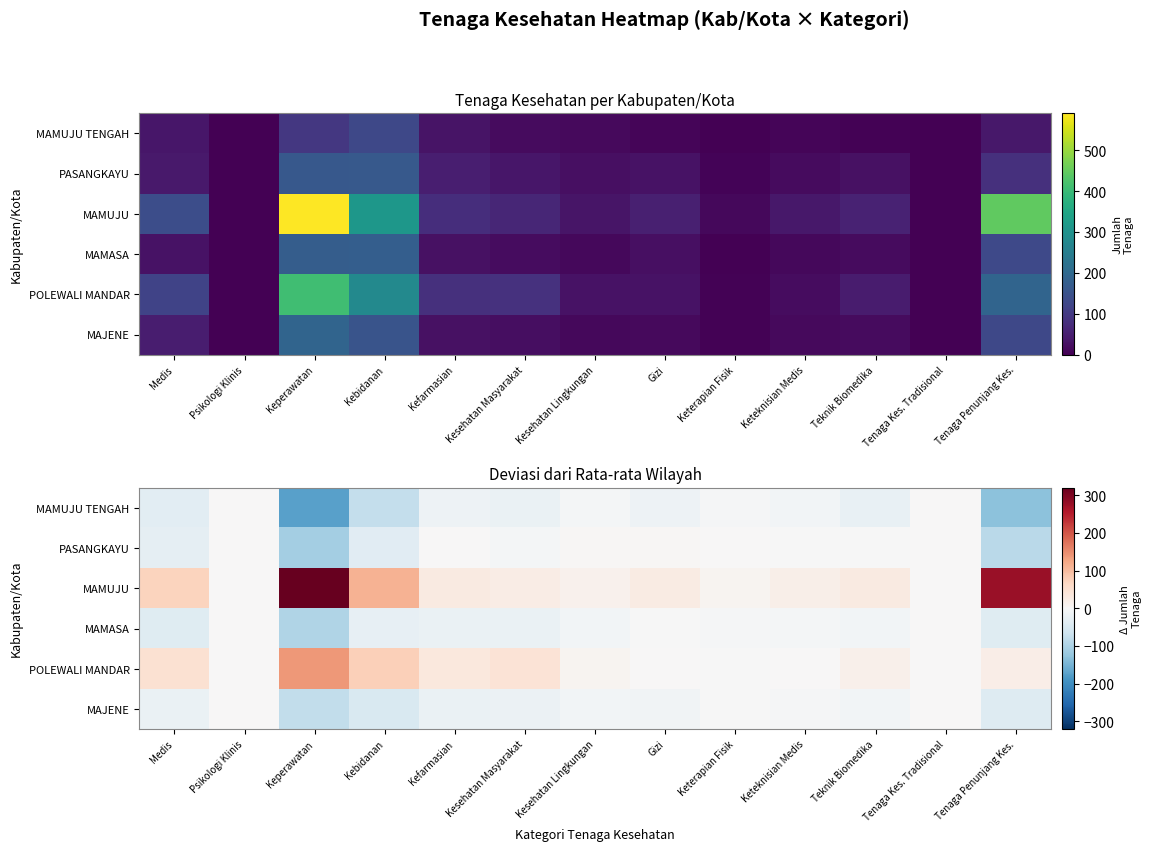

At how many categories does at least one series exceed -48?

13